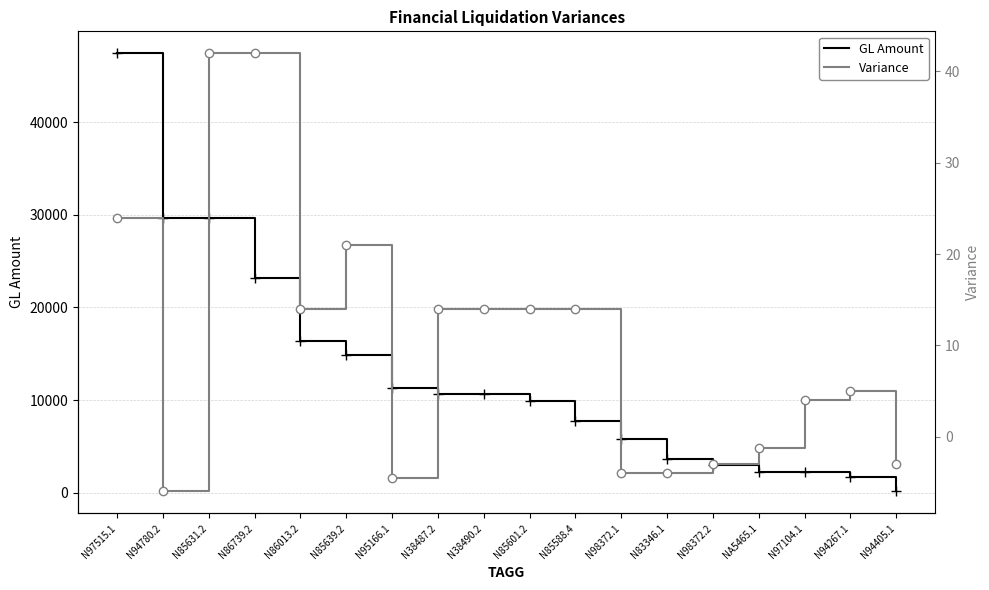

Rank the series at N86739.2 from highest to lowest value.

GL Amount, Variance